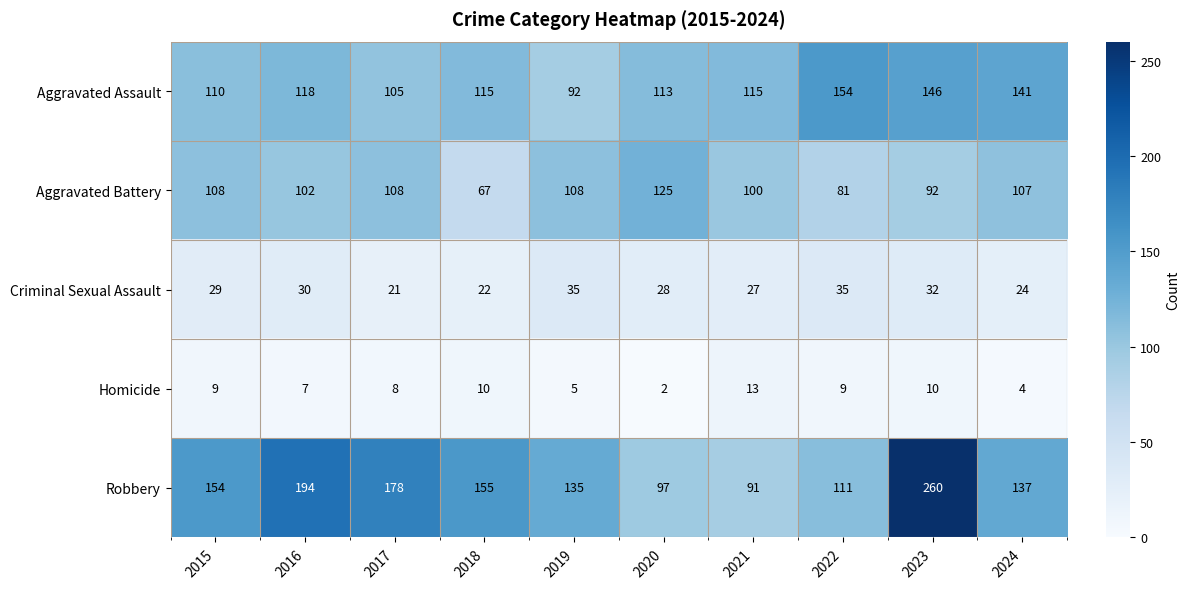

What is the average value of the Aggravated Assault series?

121